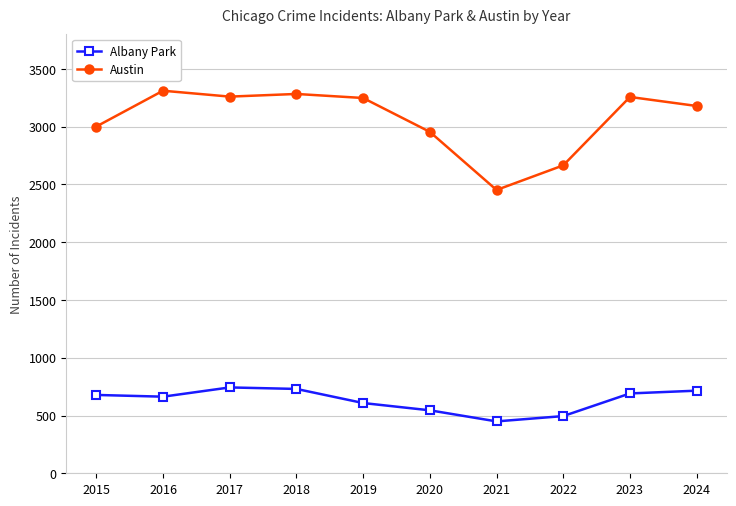

Is it true that Albany Park equals 658 at 2022?

False